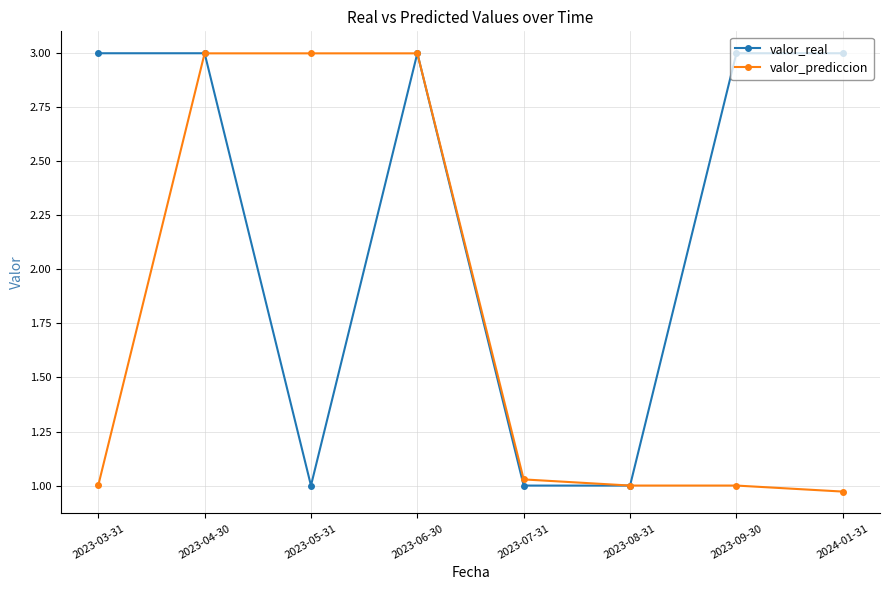

Rank the series by their average value, from lowest to highest.

valor_prediccion, valor_real